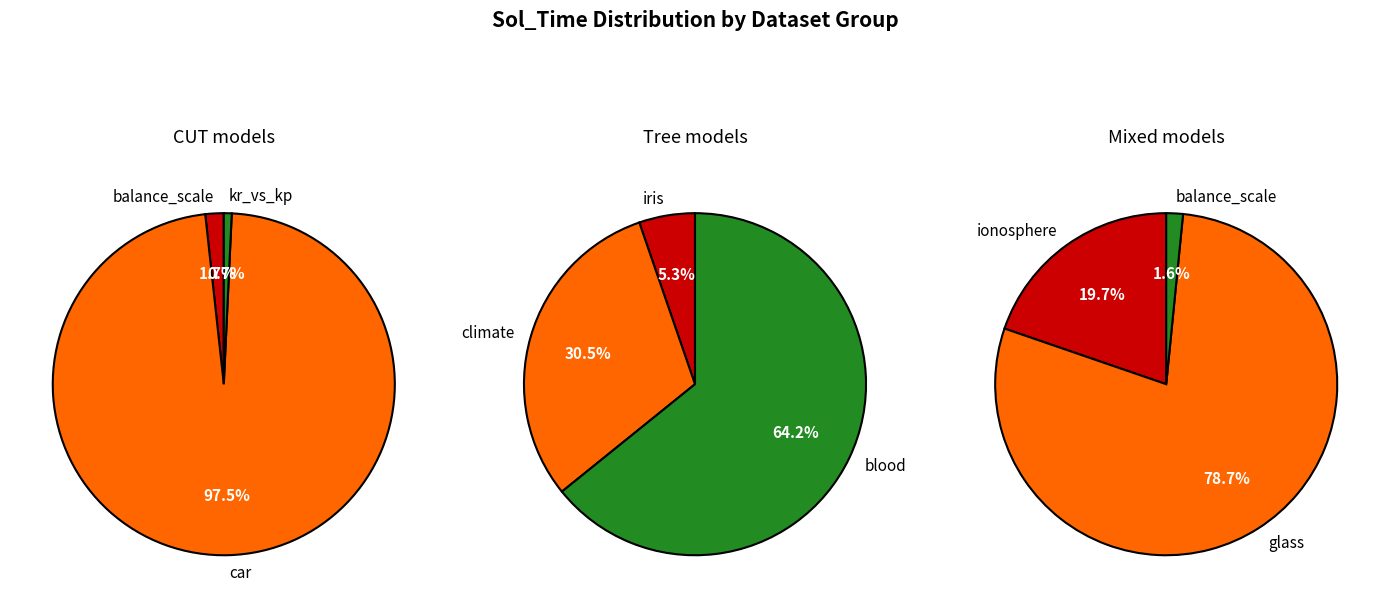

Which has a higher value, iris or kr_vs_kp?

iris